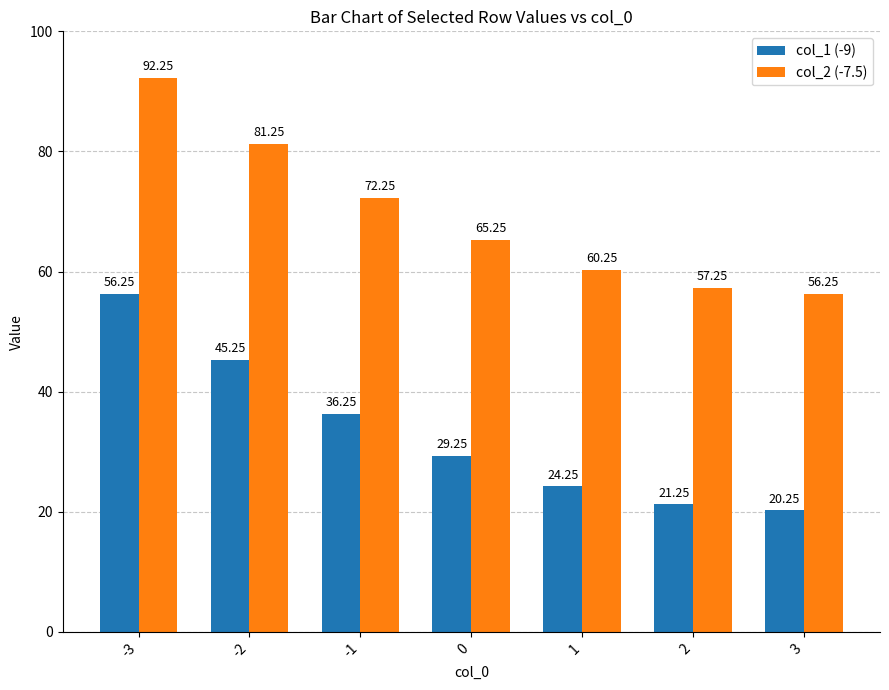

What are all the series names shown in the legend?

col_1 (-9), col_2 (-7.5)